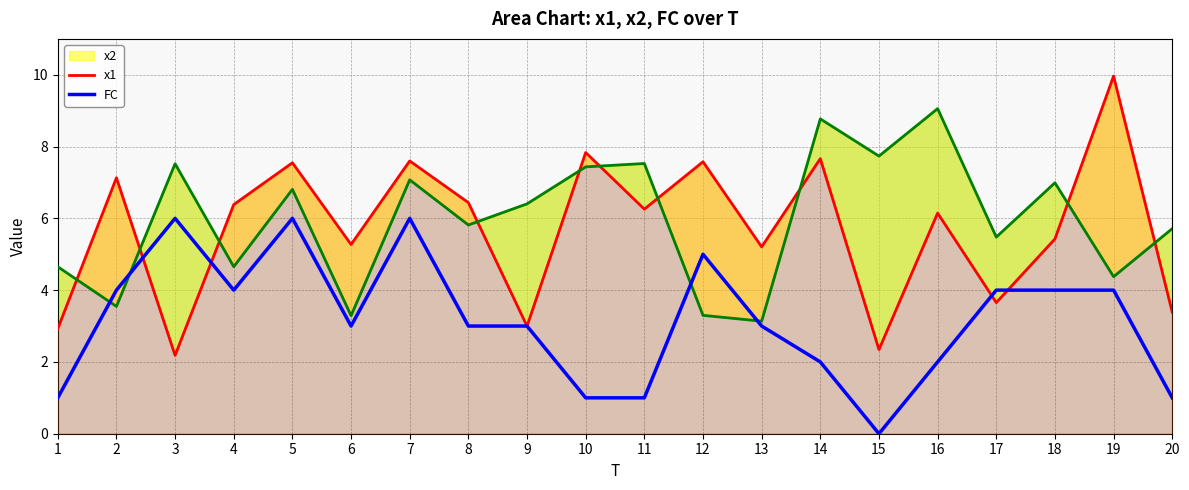

What is the spread (max minus min) of values at 10?

6.8